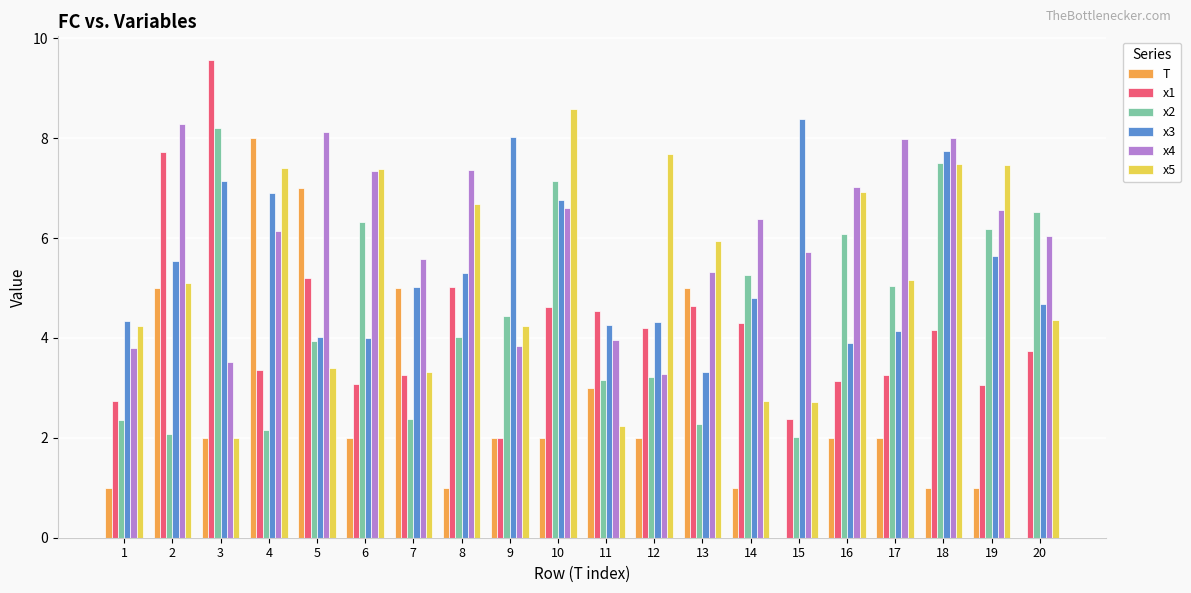

Which series has the largest total across all categories?

x4